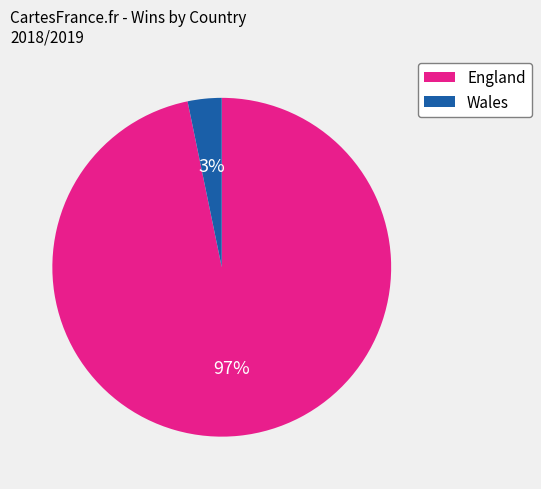

Do England and Wales together represent more than half of the pie?

Yes